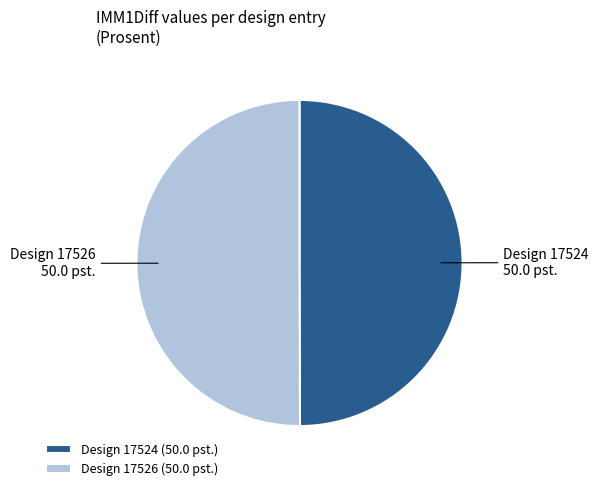

What is the ratio of the value at Design 17526 (50.0 pst.) to the value at Design 17524 (50.0 pst.)?

1.0